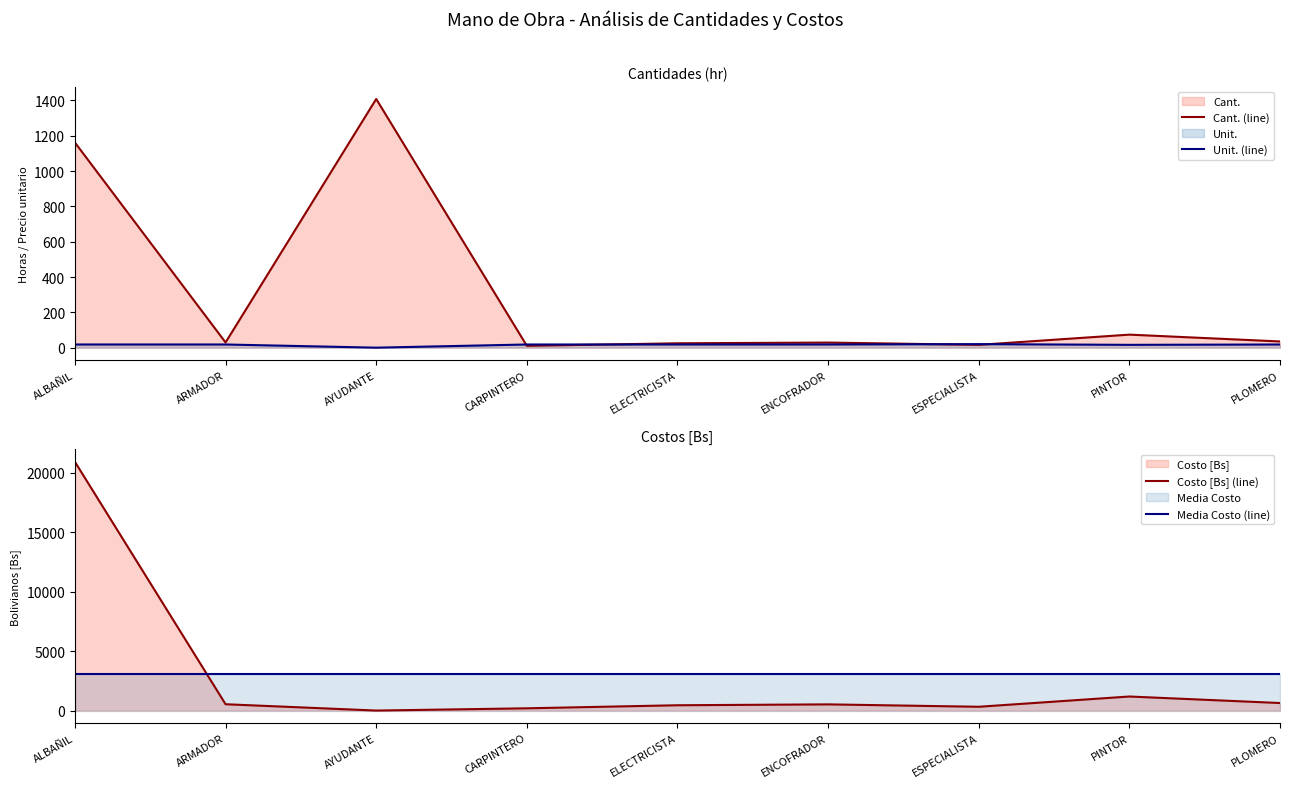

True or false: Costo [Bs] (line) and Unit. (line) cross at least once.

False